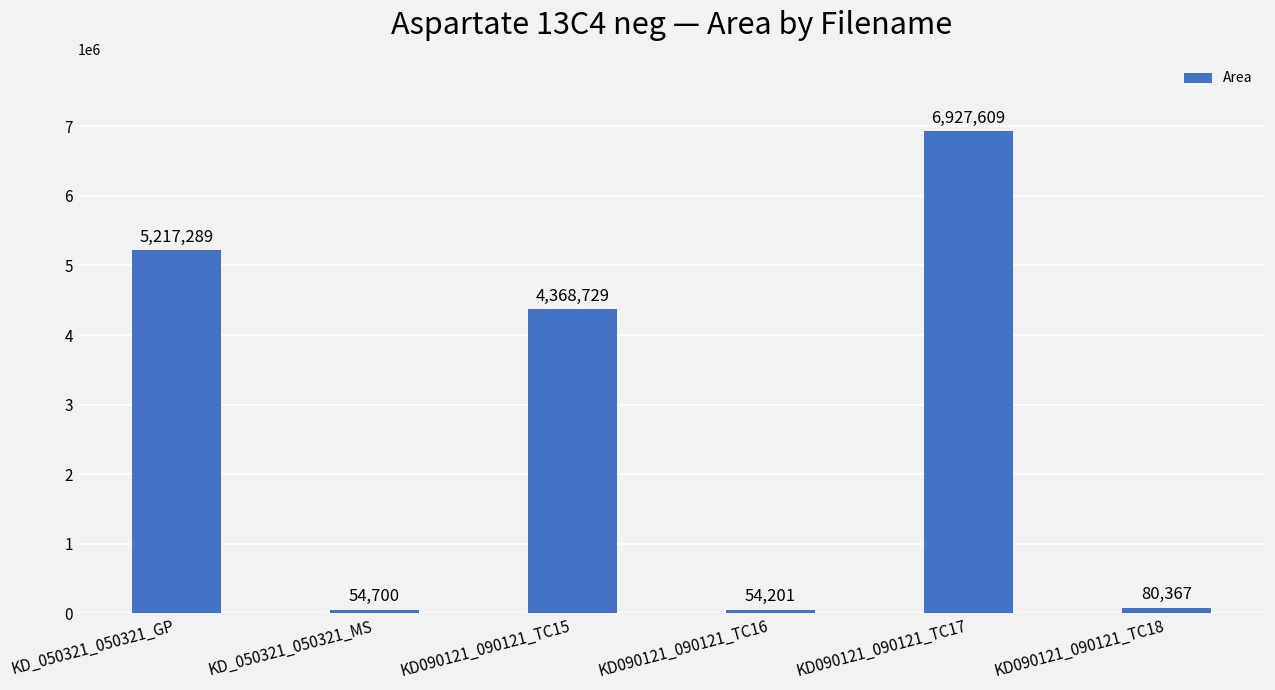

The chart shows a value of 54201 at KD090121_090121_TC16. True or false?

True